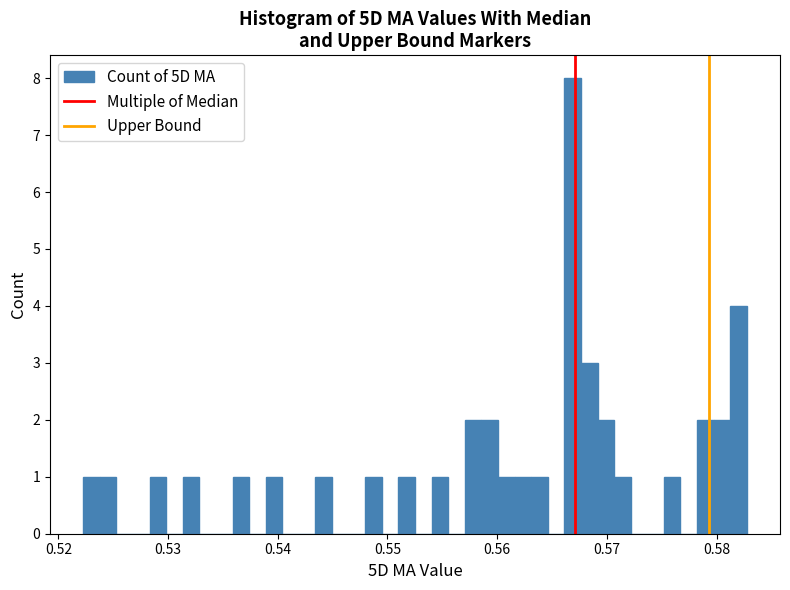

Around what value on the x-axis is the tallest bar? Give the approximate position of its centre, as read against the axis.

0.567